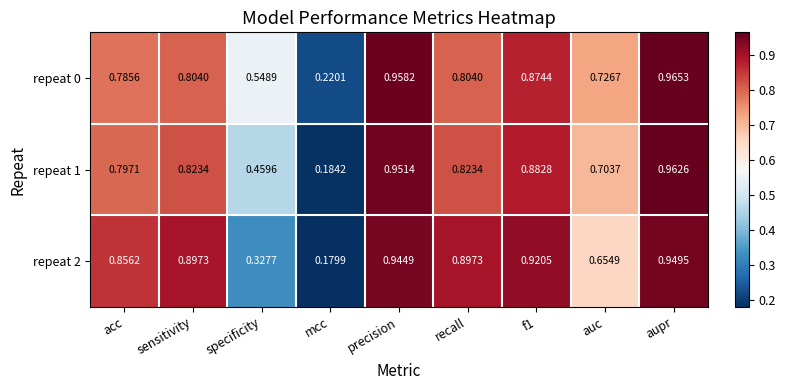

Count the number of data series in this chart.

3